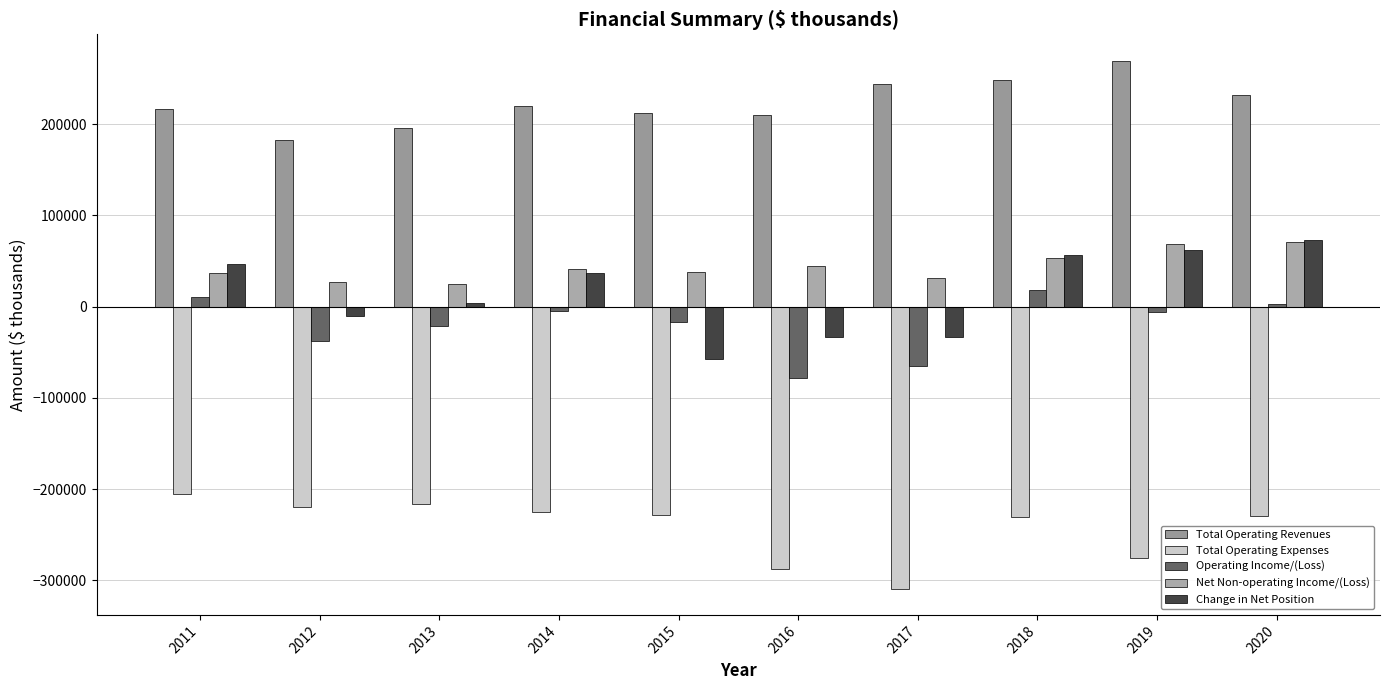

How many groups of bars are there?

10